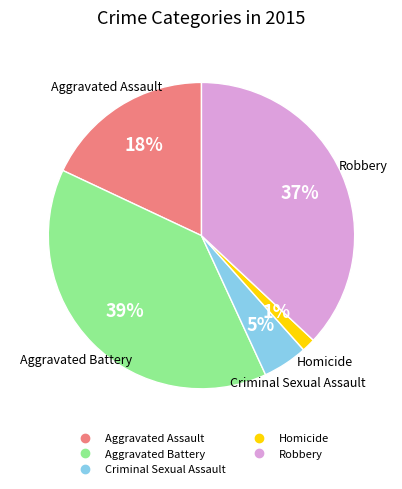

To the nearest percent, what is the difference between the Aggravated Battery and Aggravated Assault slice percentages?

21%